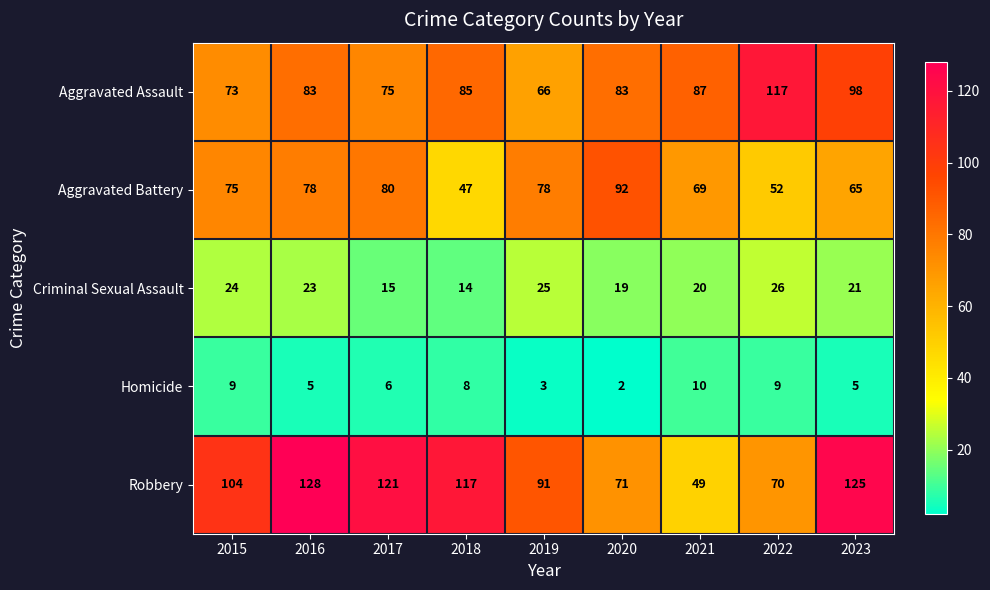

What value does the Aggravated Battery series have at 2015?

75